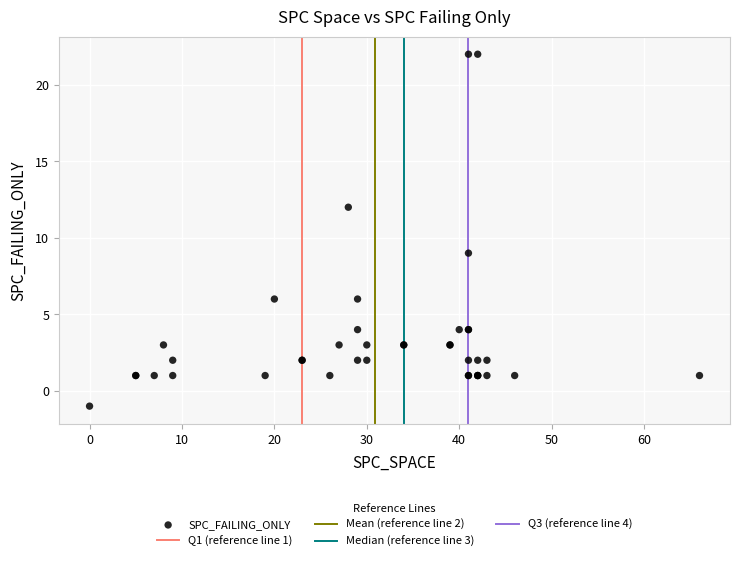

What Y value in the scatter plot is closest to 10?

9